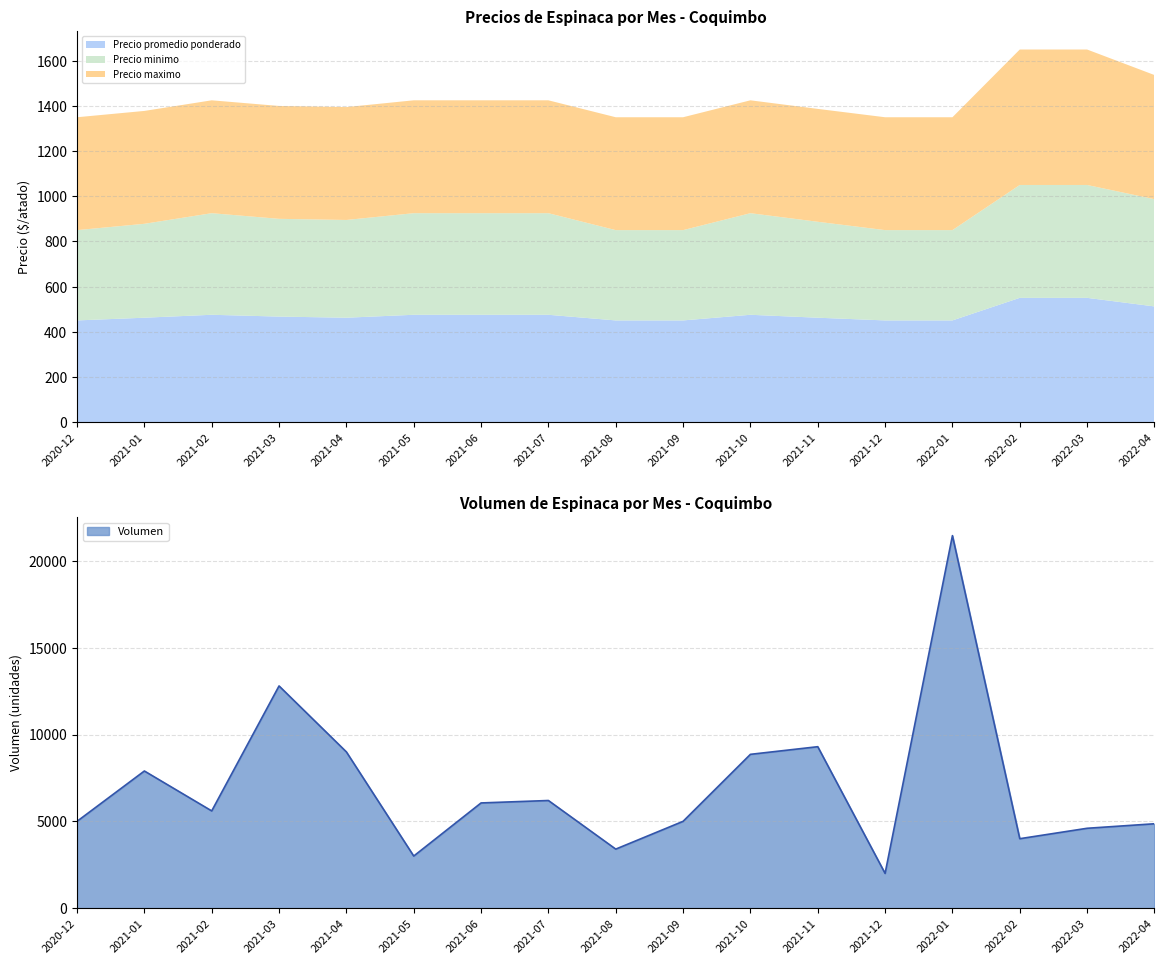

At which category does the chart reach its minimum across all series?

2020-12